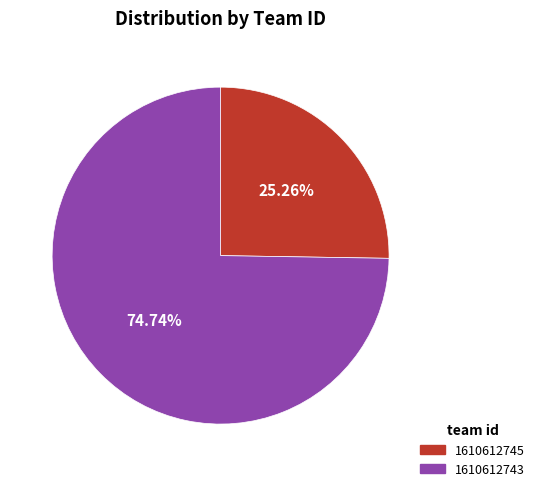

What is the total percentage of 1610612743 and 1610612745?

100.0%